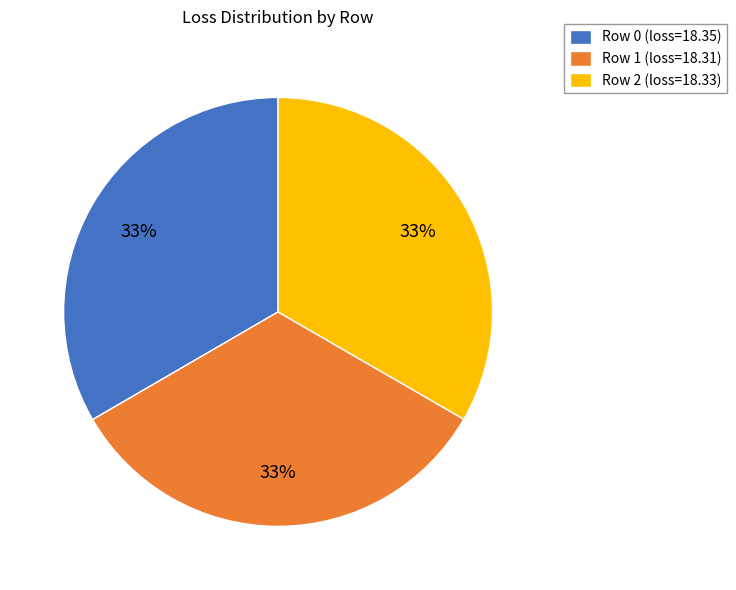

Is there any slice that represents more than half of the pie?

No